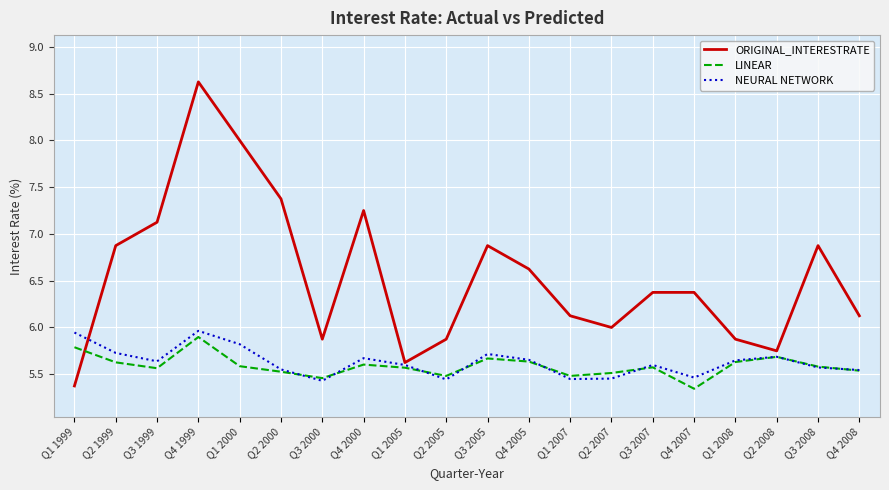

Which series has the largest total across all categories?

ORIGINAL_INTERESTRATE